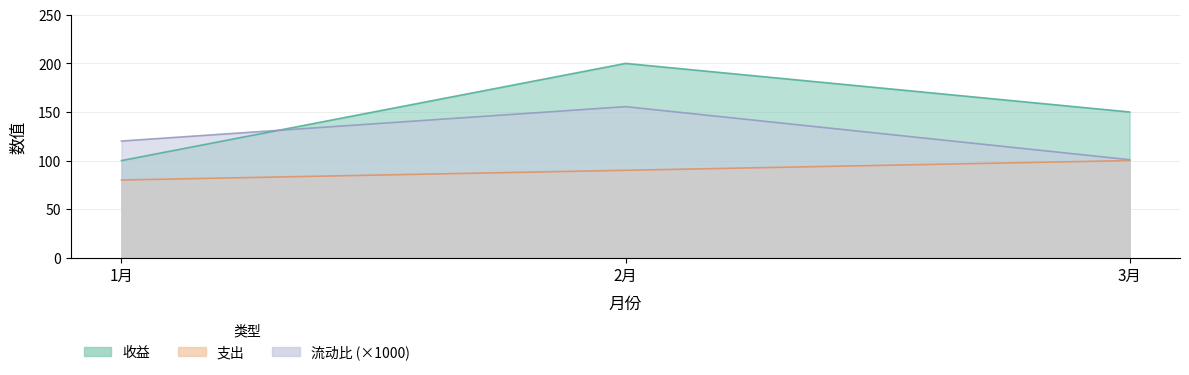

What are all the series names shown in the legend?

收益, 支出, 流动比